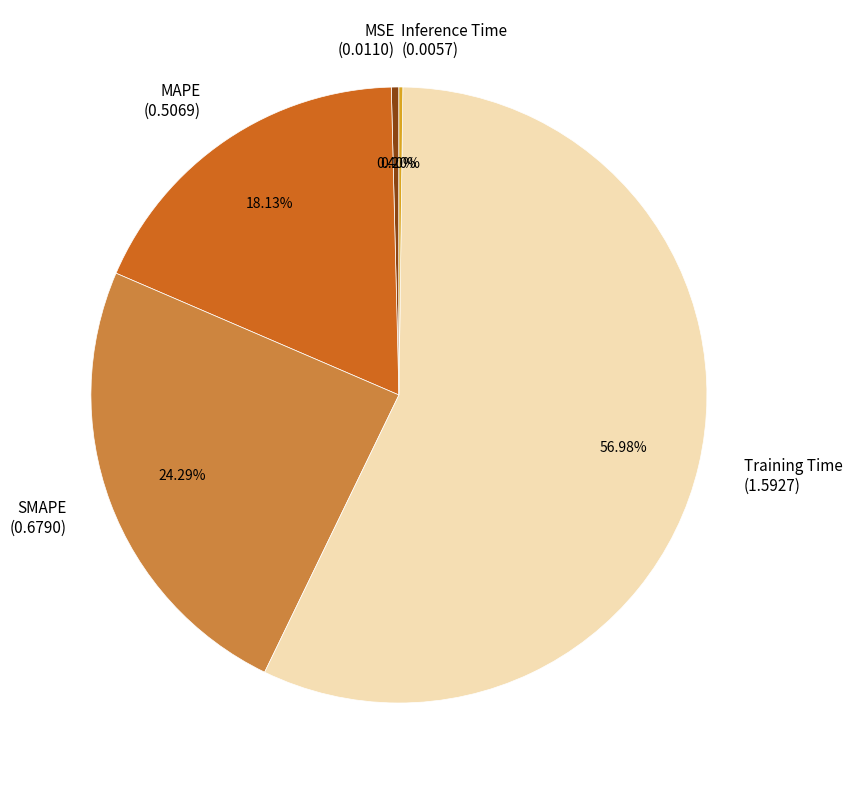

Does any single category account for the majority?

Yes